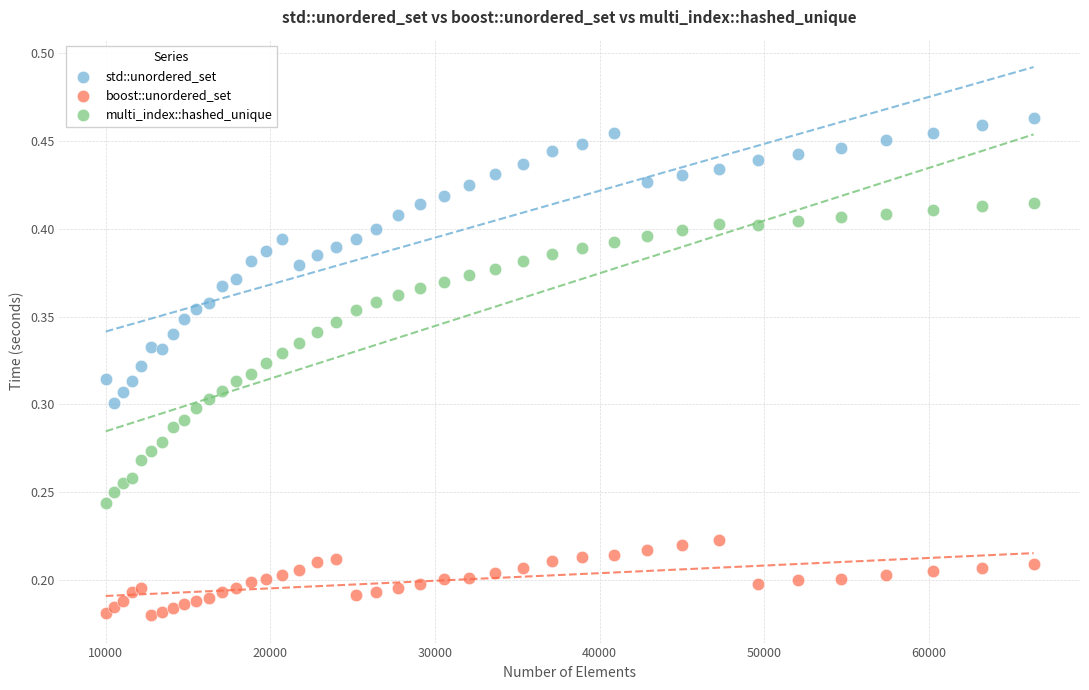

Which series reaches the minimum Y coordinate?

boost::unordered_set